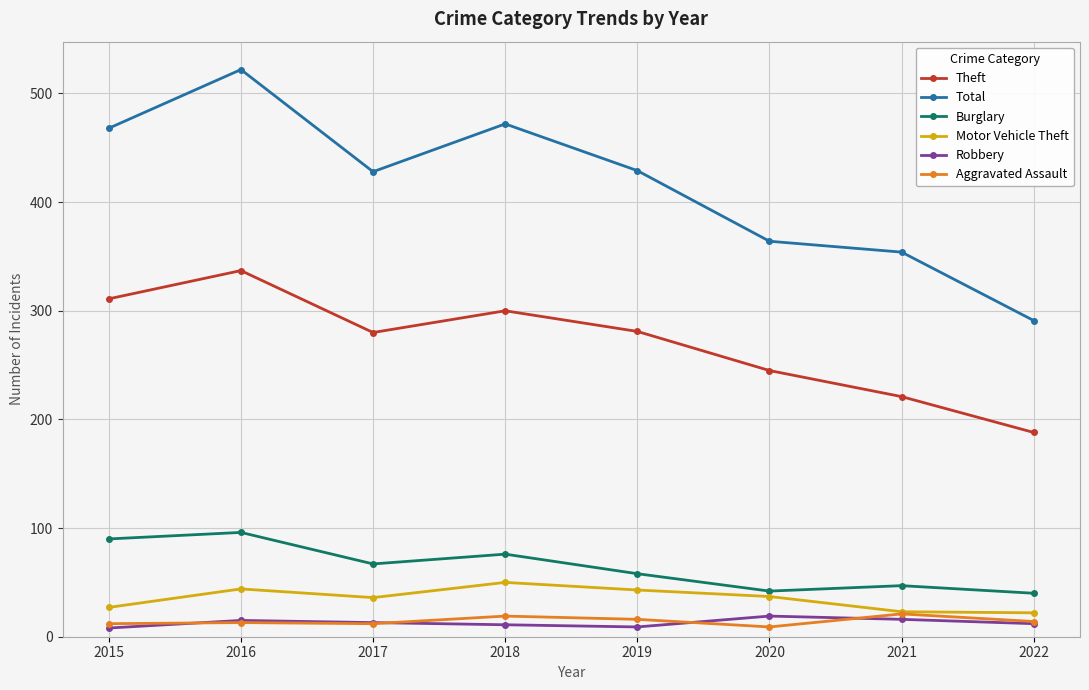

At how many categories does at least one series exceed 205?

8